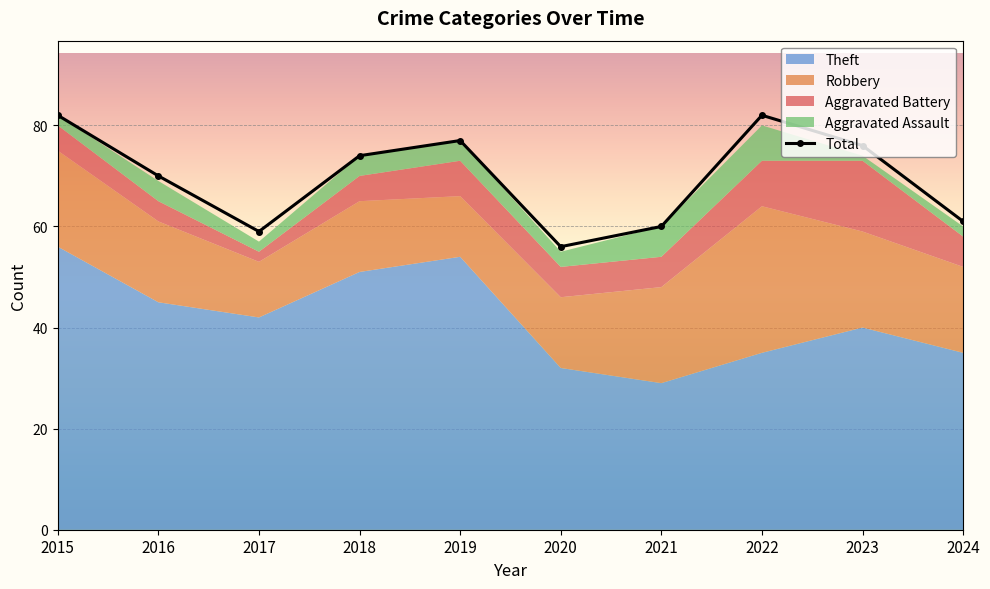

At which category does the chart reach its peak across all series?

2015